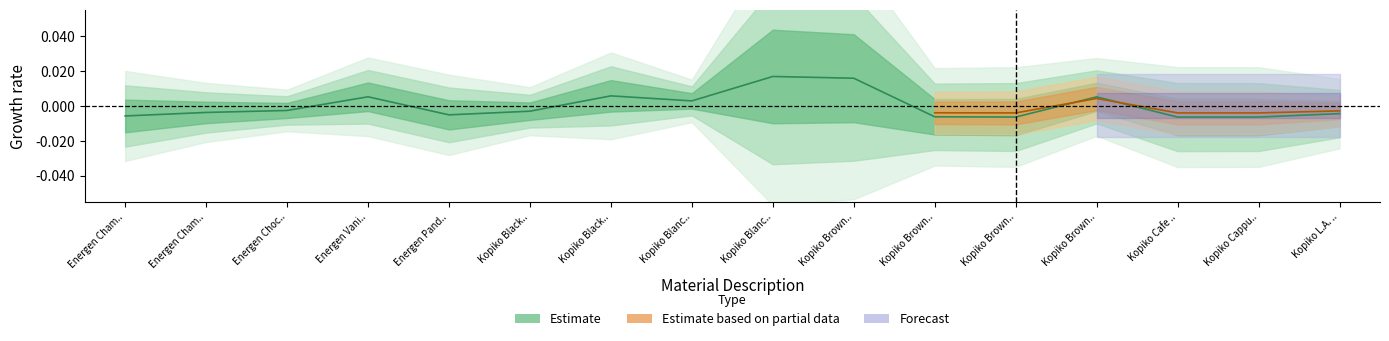

How many values are above zero?

6